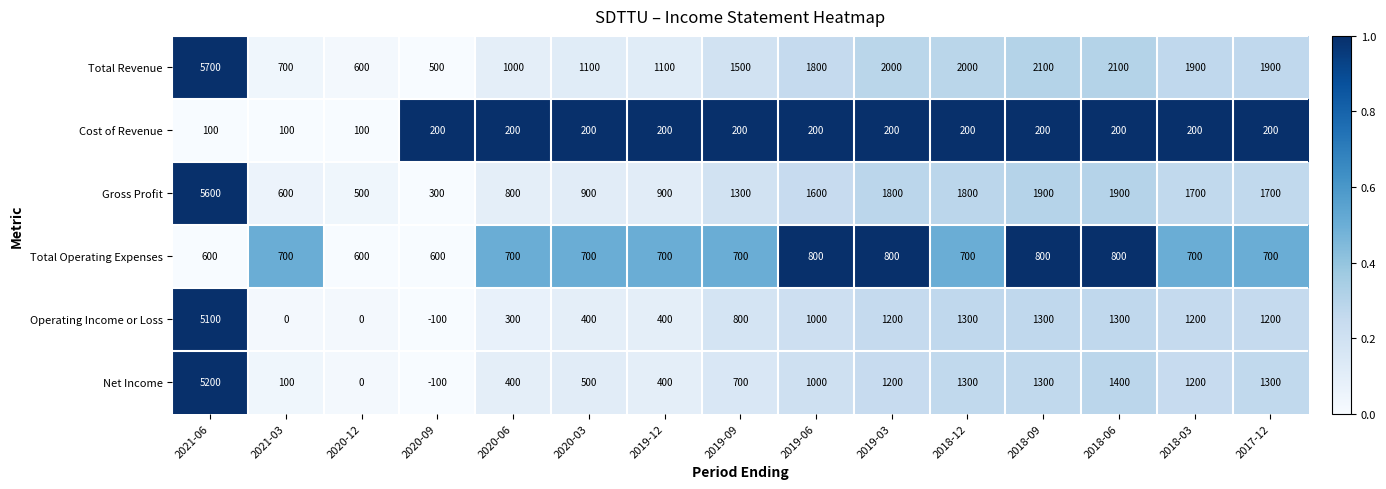

Rank the series by their maximum value, from highest to lowest.

Total Revenue, Gross Profit, Net Income, Operating Income or Loss, Total Operating Expenses, Cost of Revenue